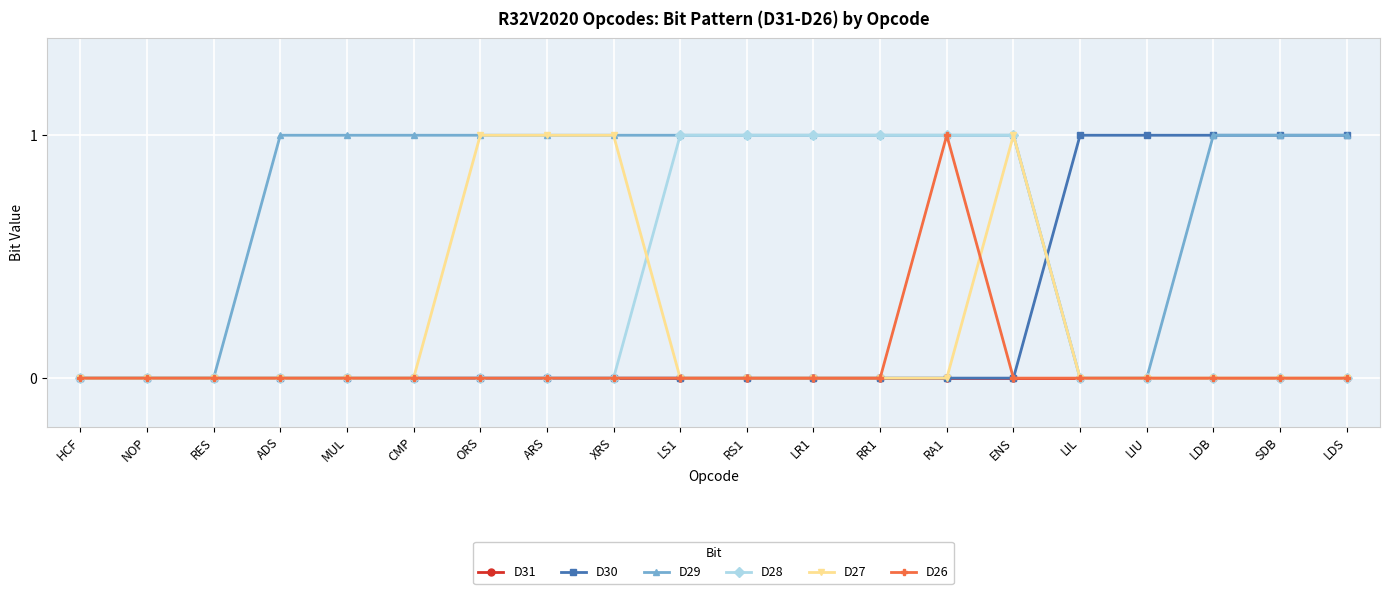

Is this an area chart (filled region under the line)?

No